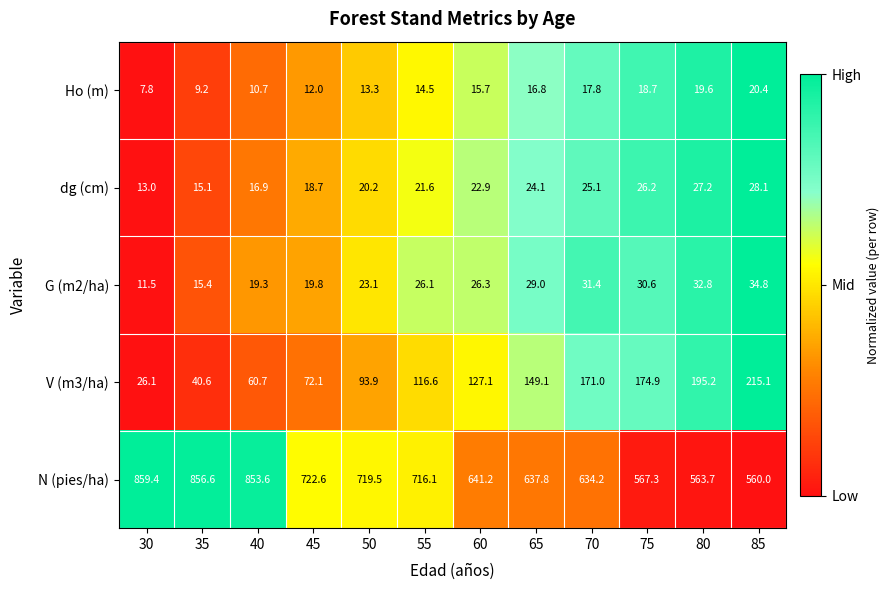

What is the spread (max minus min) of values at 80?

544.1